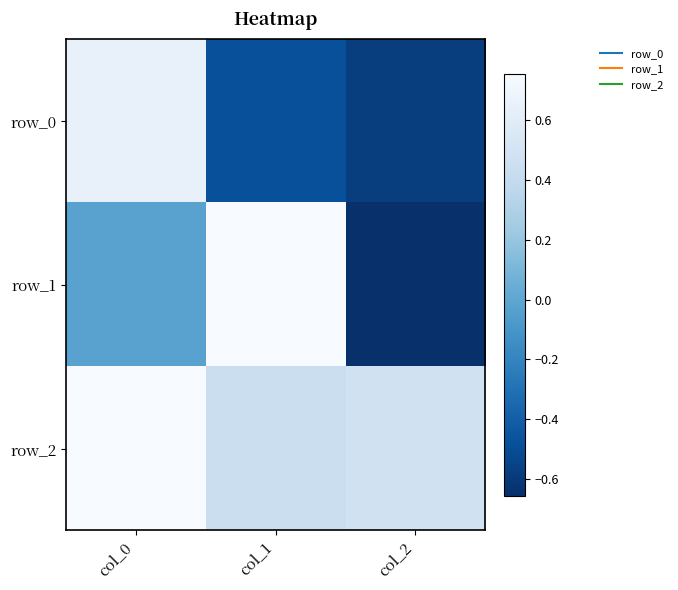

Between col_0 and col_1, which series saw the biggest shift?

row_0